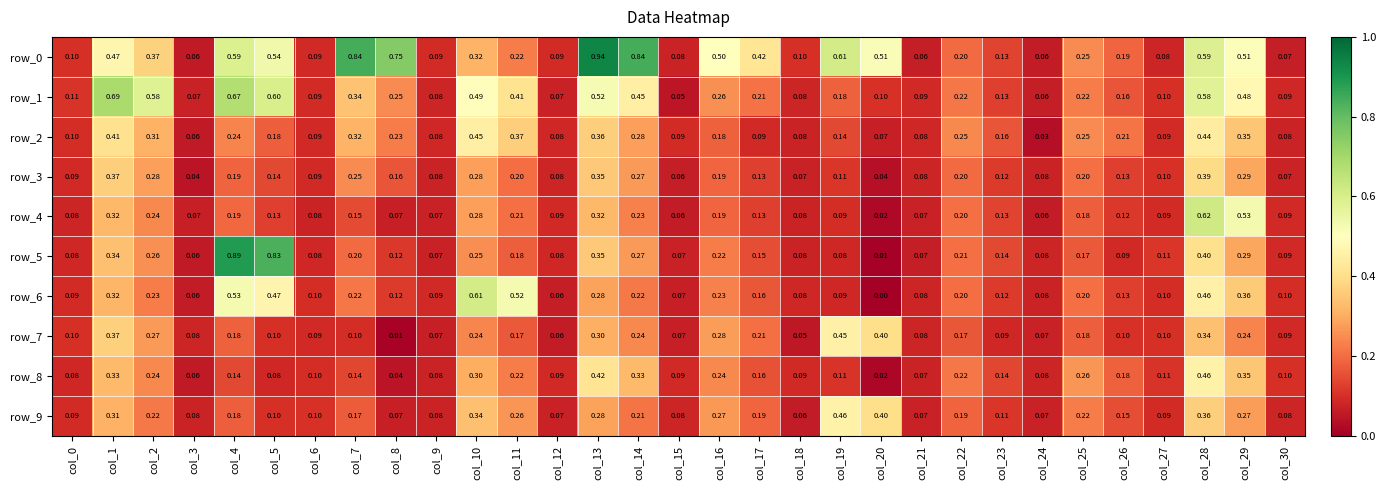

Which category has the highest value across all series?

col_13